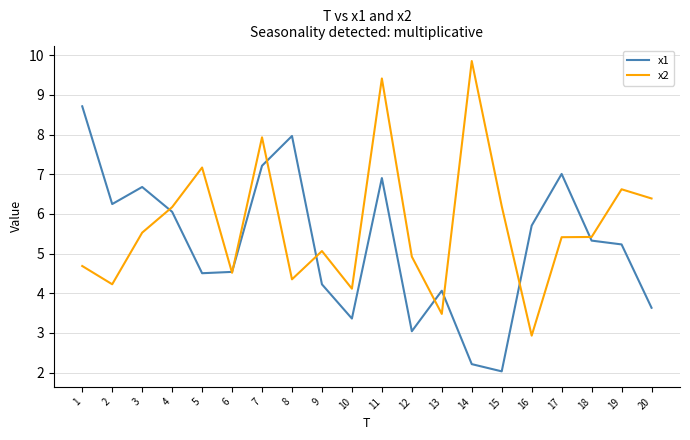

After their last crossing, which series has the higher values: x1 or x2?

x2